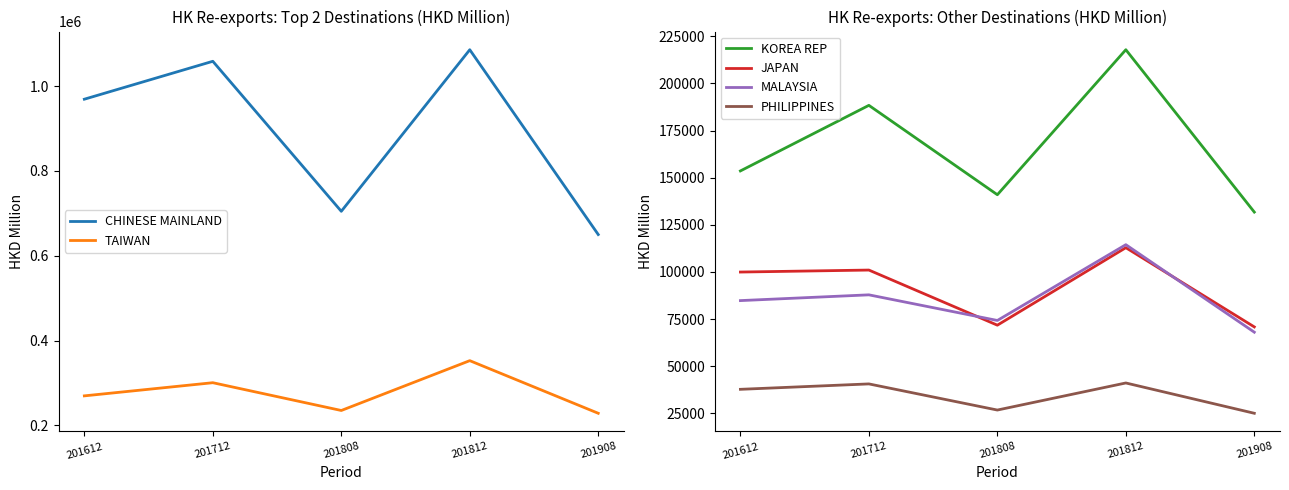

Rank the series at 201908 from highest to lowest value.

CHINESE MAINLAND, TAIWAN, KOREA REP, JAPAN, MALAYSIA, PHILIPPINES